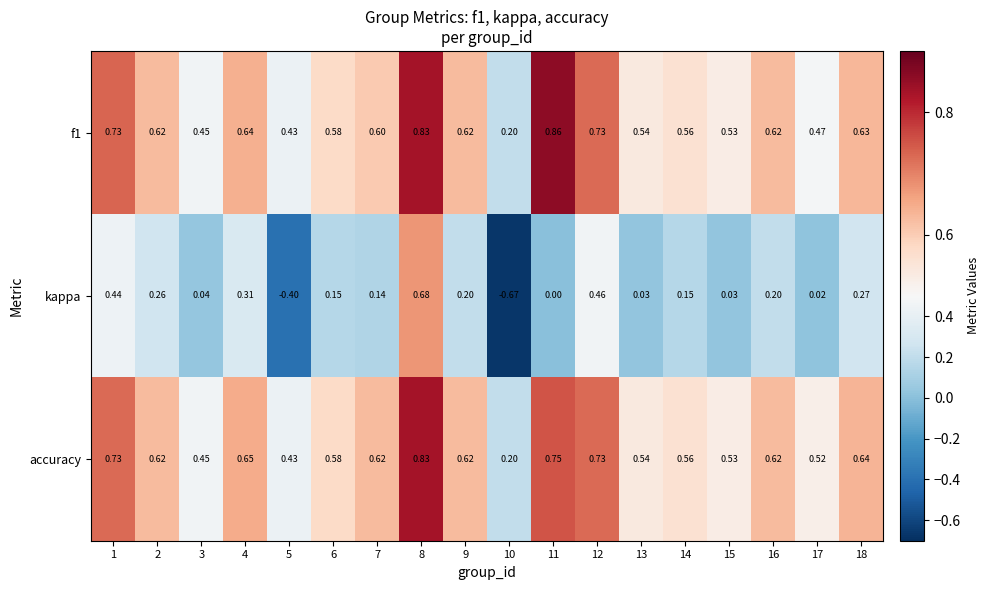

Between 5 and 7, which series saw the biggest shift?

kappa